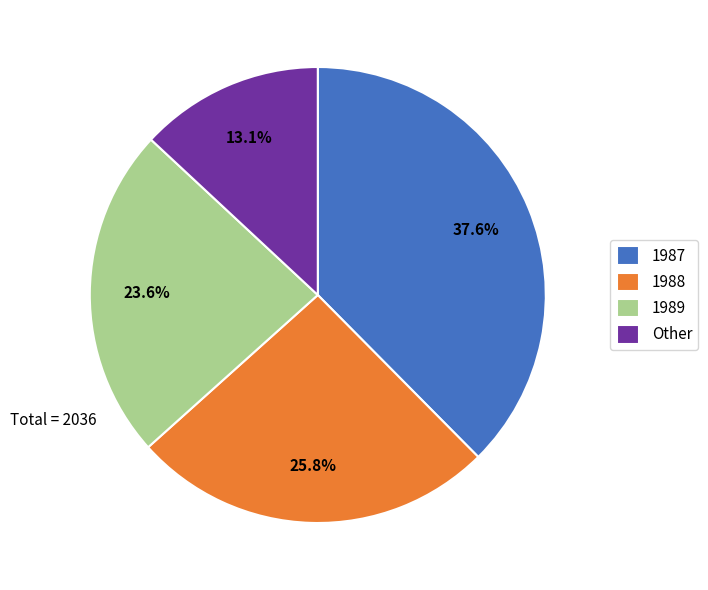

Does 1987 represent more than half of the total?

No